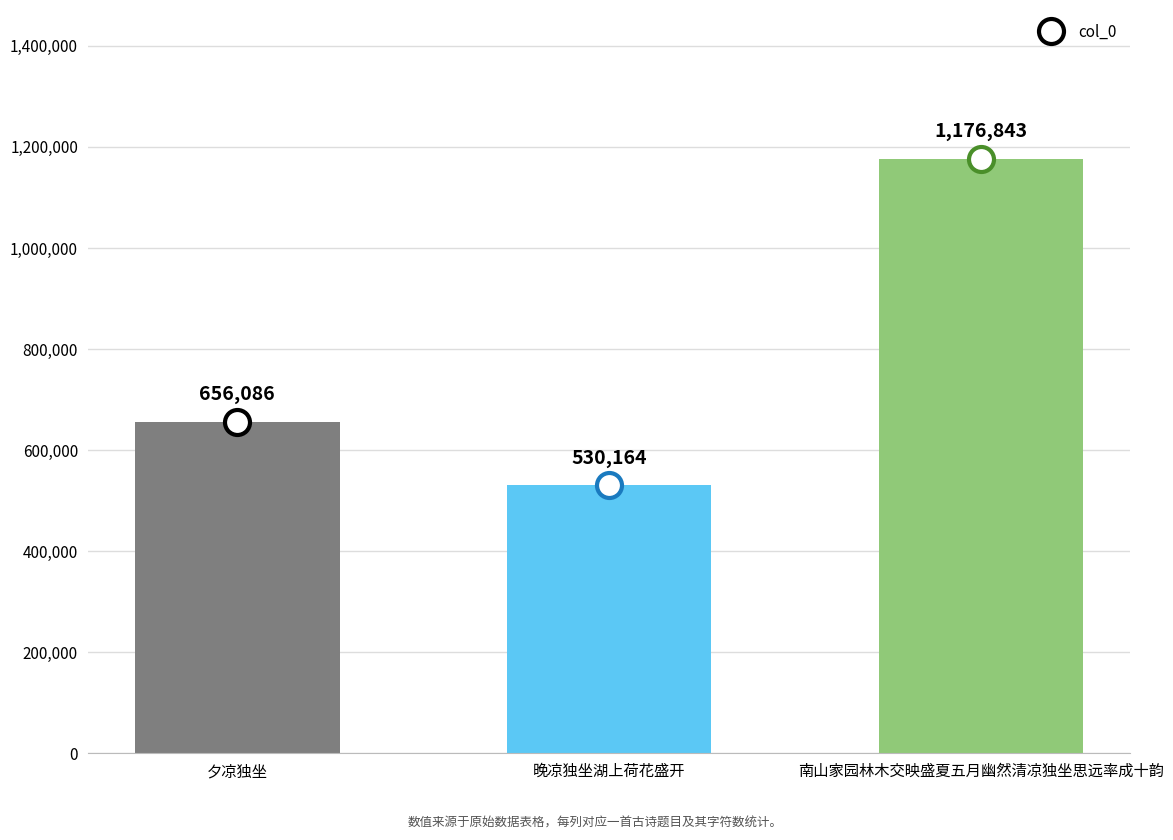

What is the approximate value at 南山家园林木交映盛夏五月幽然清凉独坐思远率成十韵, to the nearest 50?

1176850